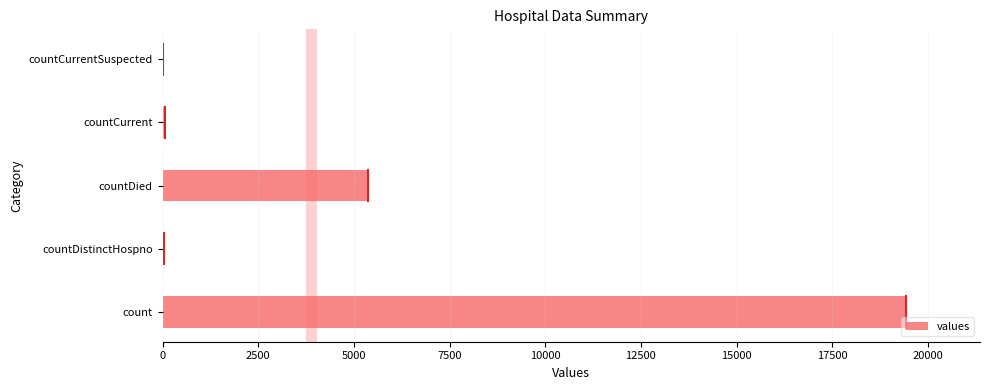

The chart shows a value of 5357 at countDied. True or false?

True